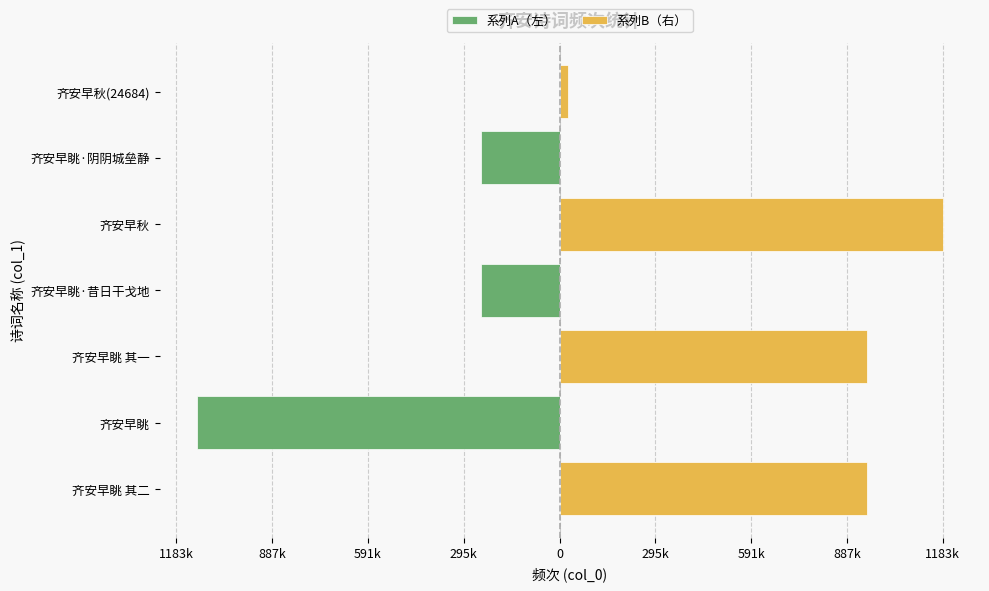

What are all the series names shown in the legend?

系列A（左）, 系列B（右）